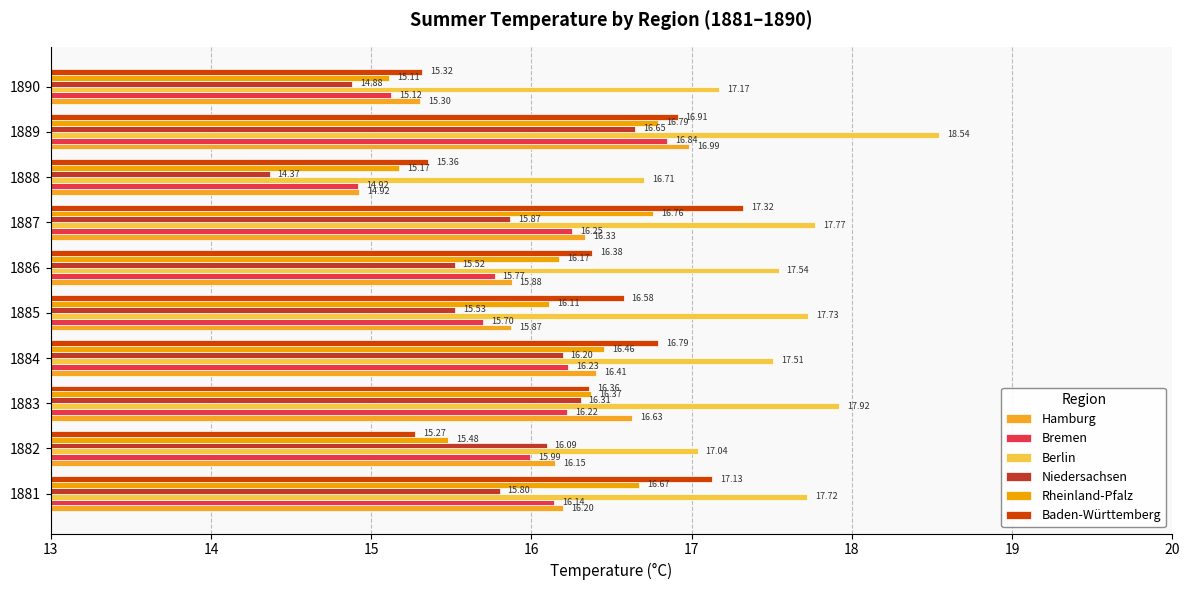

At which category does the chart reach its minimum across all series?

1888